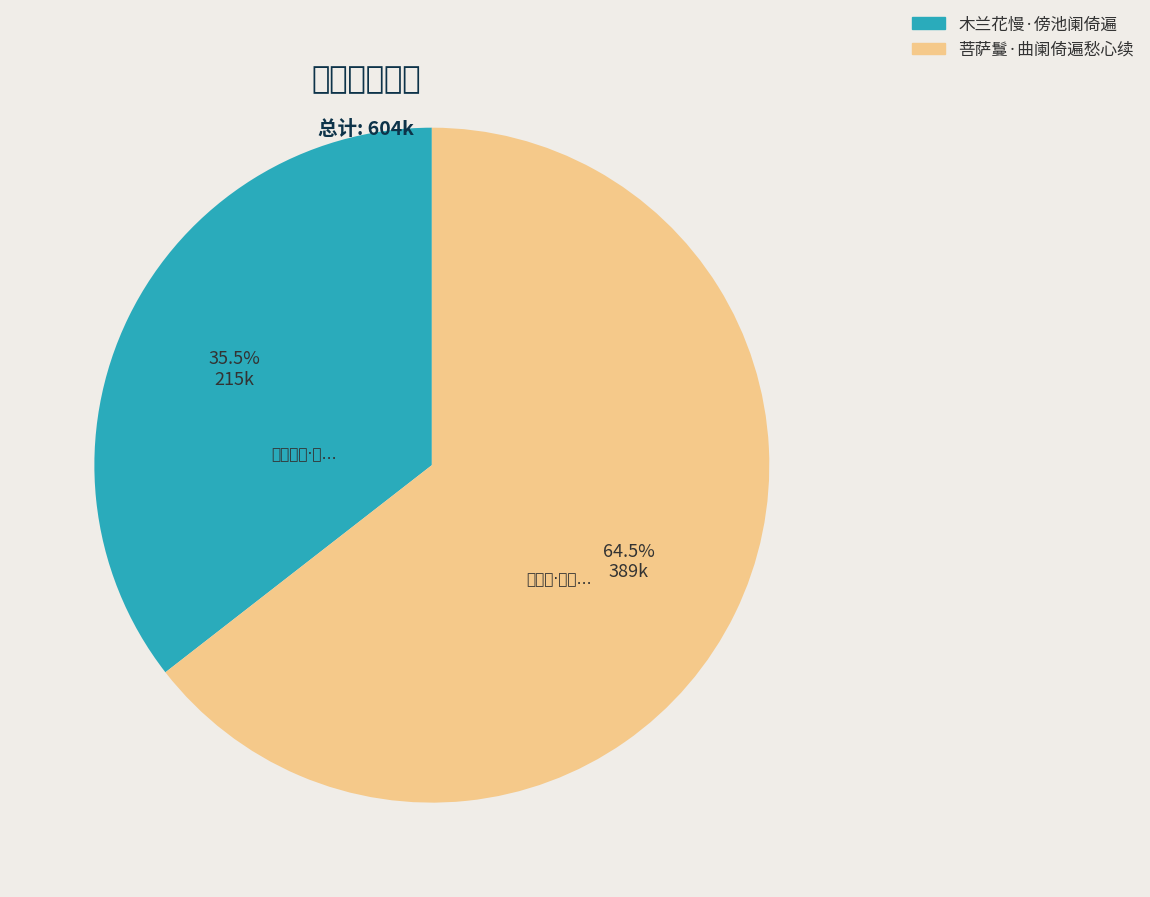

Does 菩萨鬘·曲阑倚遍愁心续 account for over 50% of the chart?

Yes